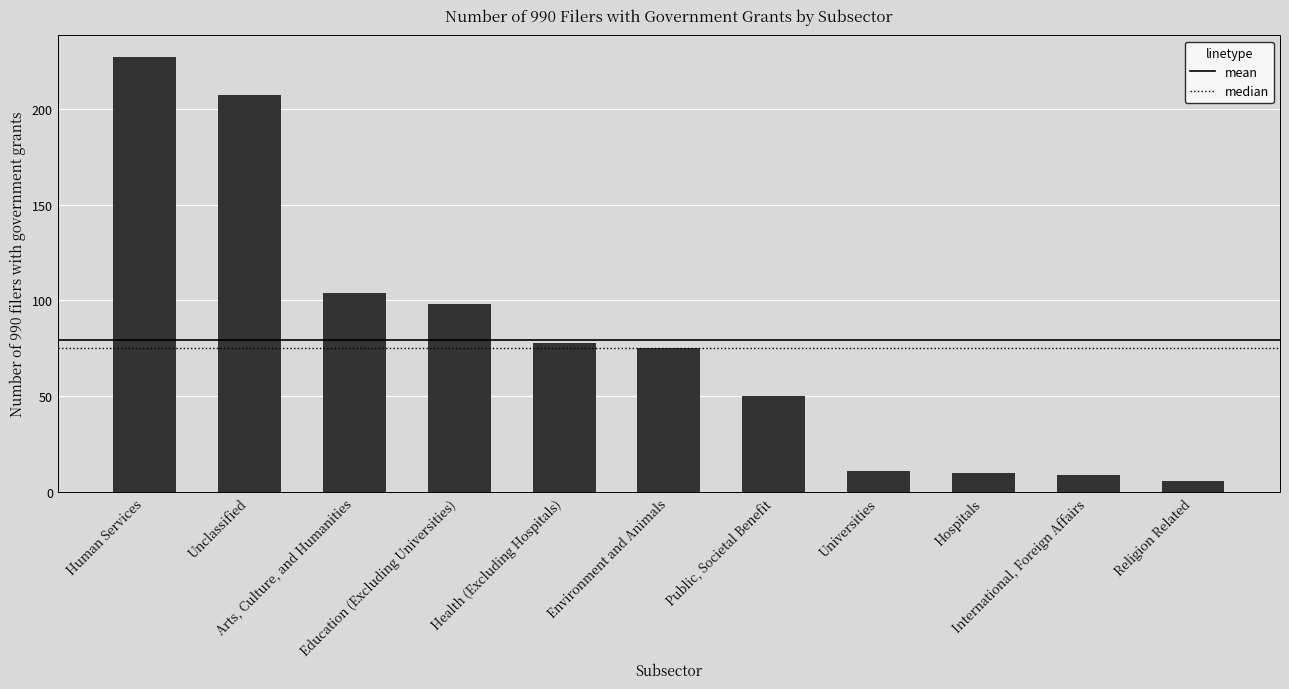

What is the value of the 2nd bar from the left?

207